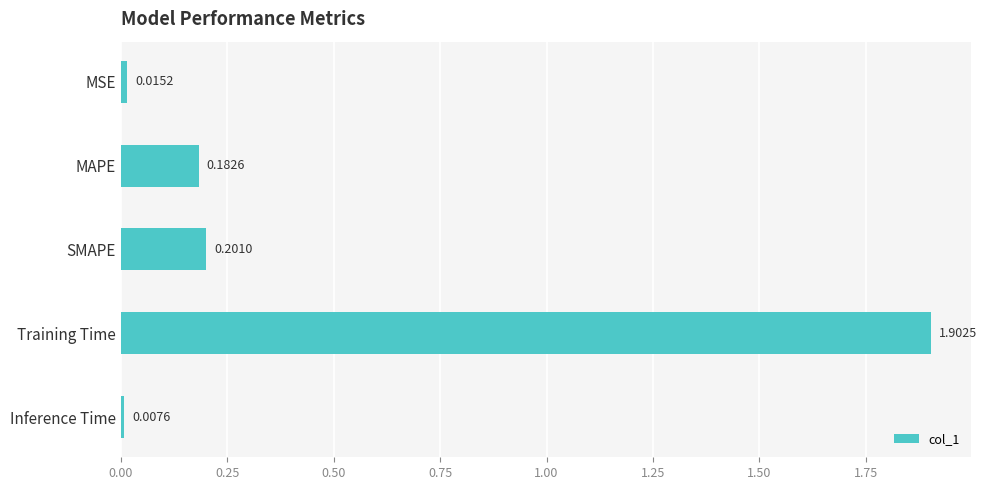

What is the sum of all values?

2.3